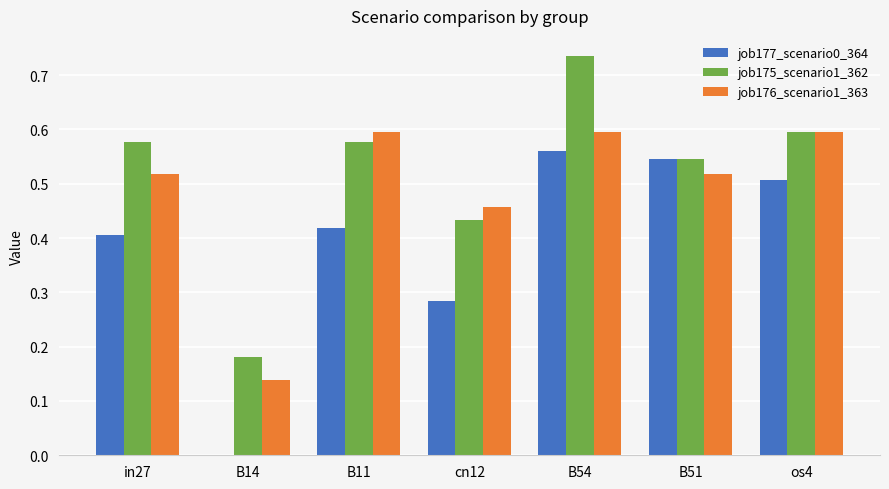

How many distinct data groups are displayed?

3